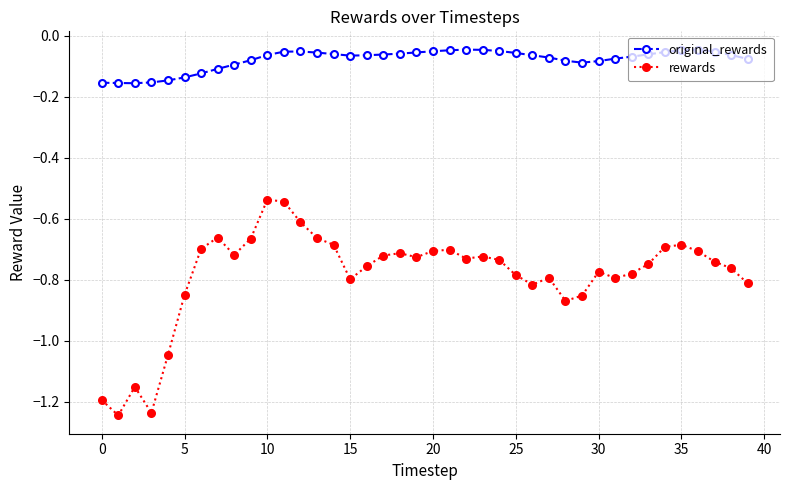

How many lines are shown in the chart?

2